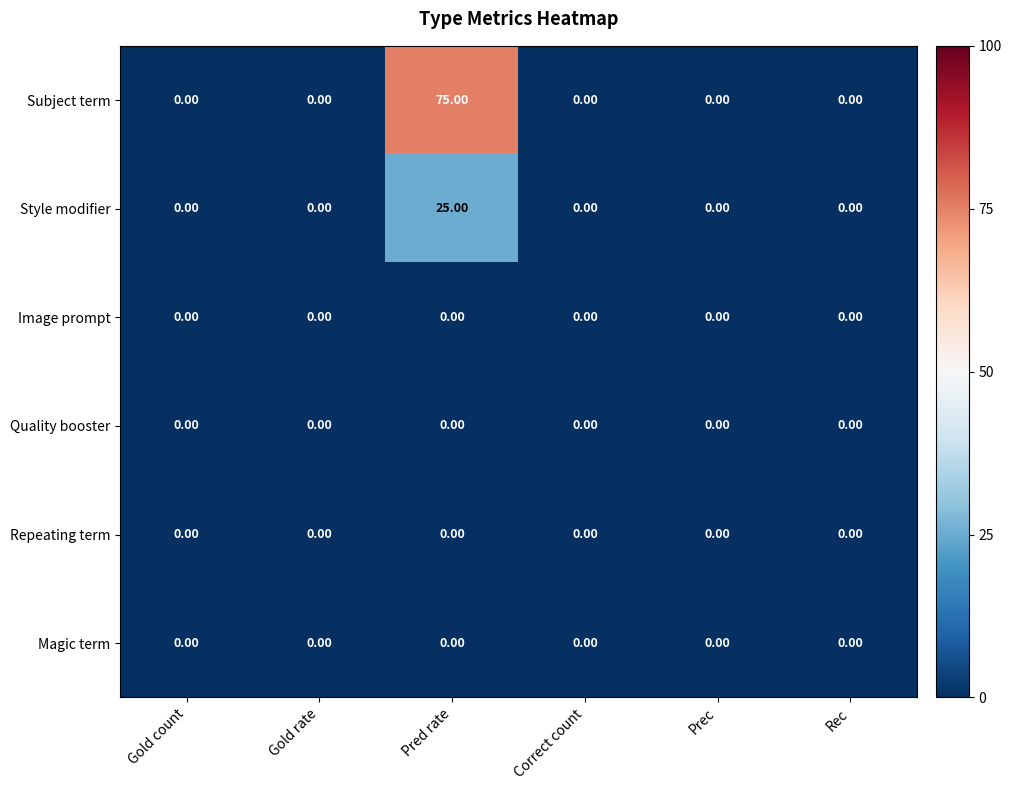

What is the difference between the maximum and minimum values in the Subject term series?

75